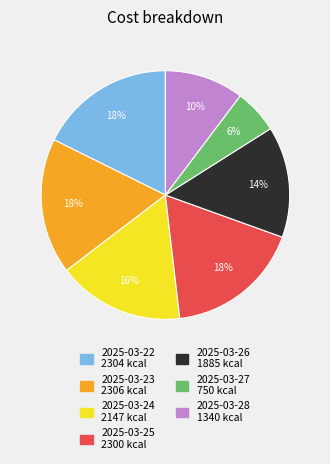

To the nearest percent, what is the combined percentage of 2025-03-27 and 2025-03-26?

20%